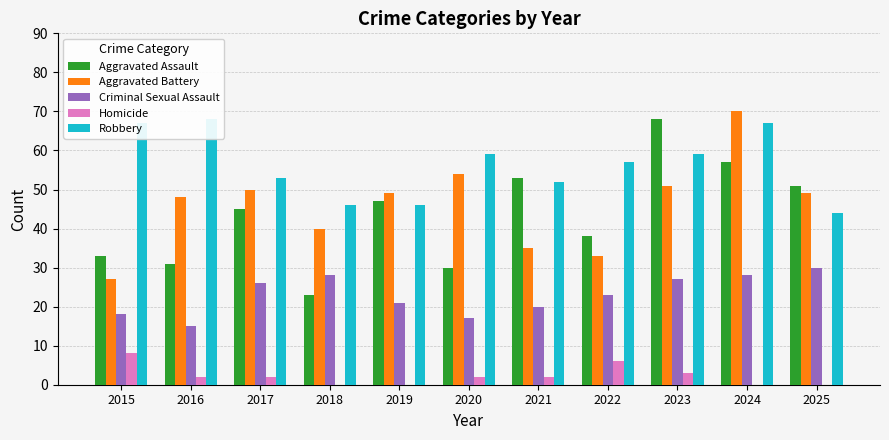

At 2022, list the series in order from smallest to largest.

Homicide, Criminal Sexual Assault, Aggravated Battery, Aggravated Assault, Robbery